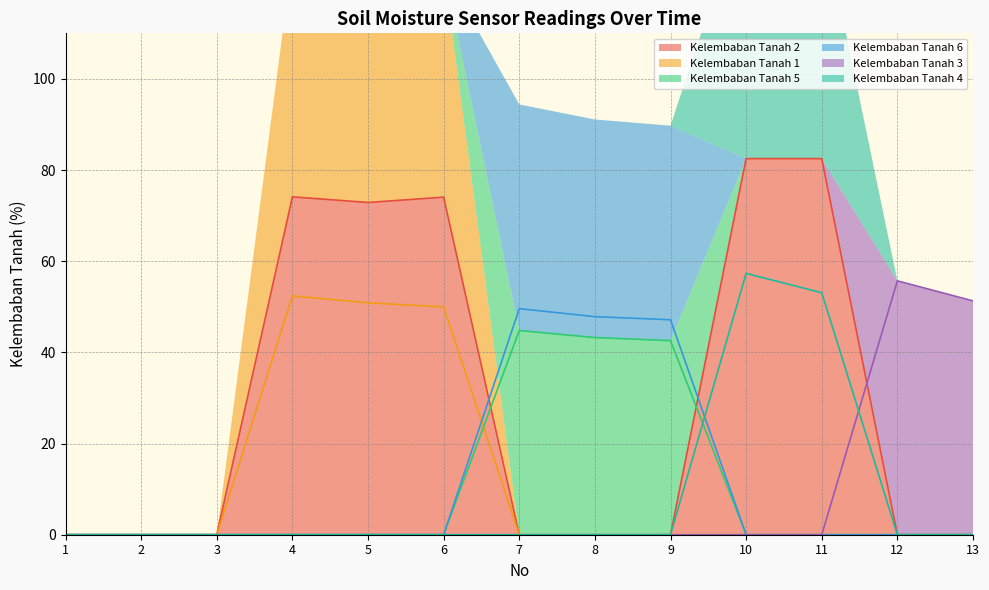

The Kelembaban Tanah 2 series shows 148.5 at 11. True or false?

False